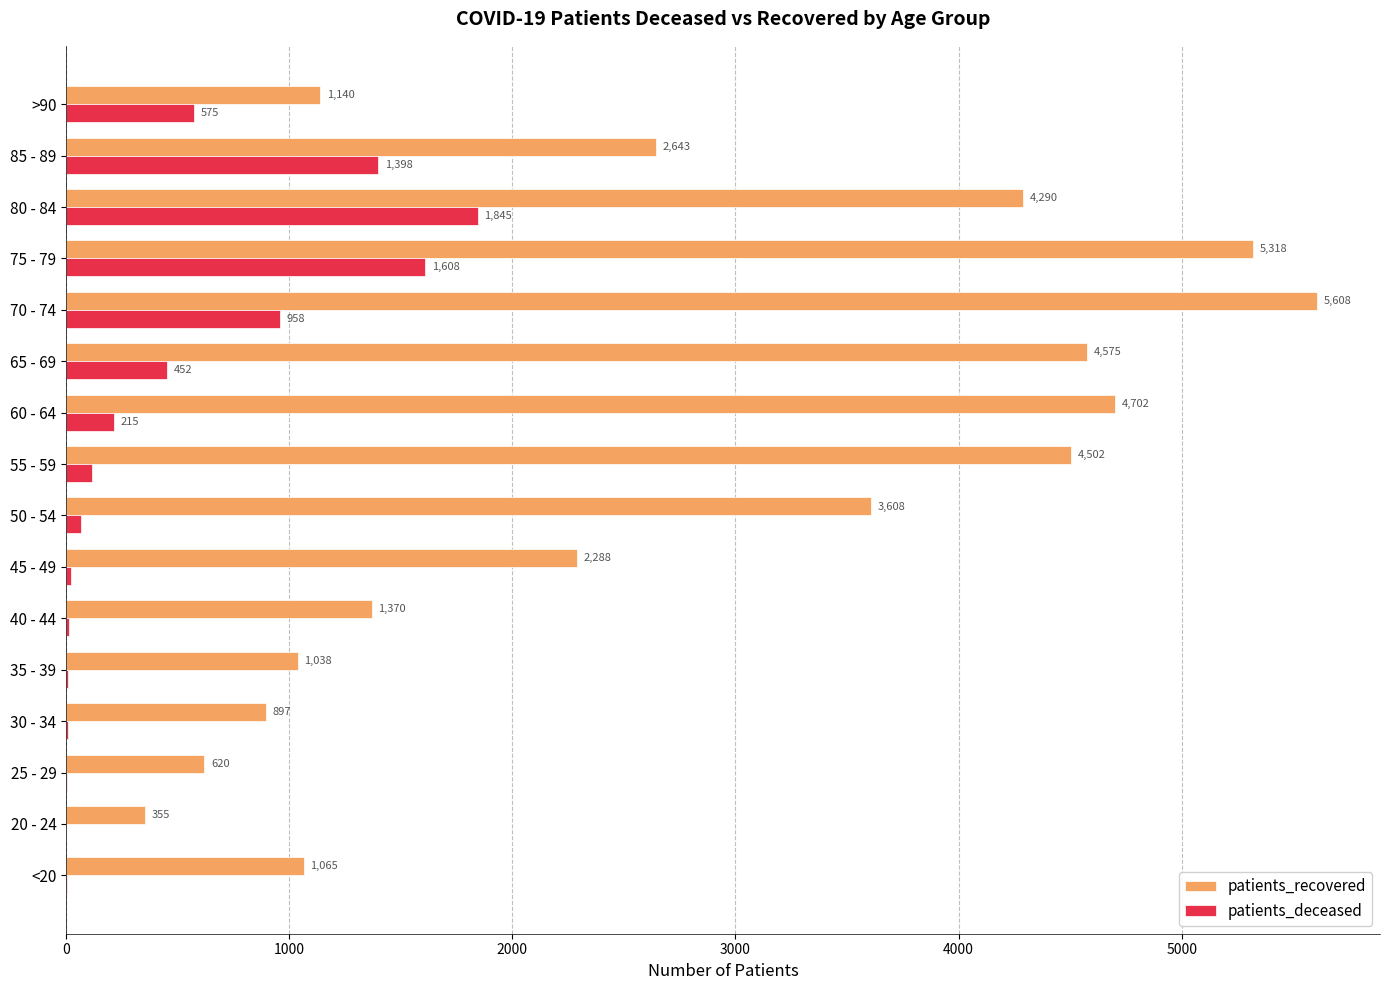

What is the total value across all series at 40 - 44?

1381